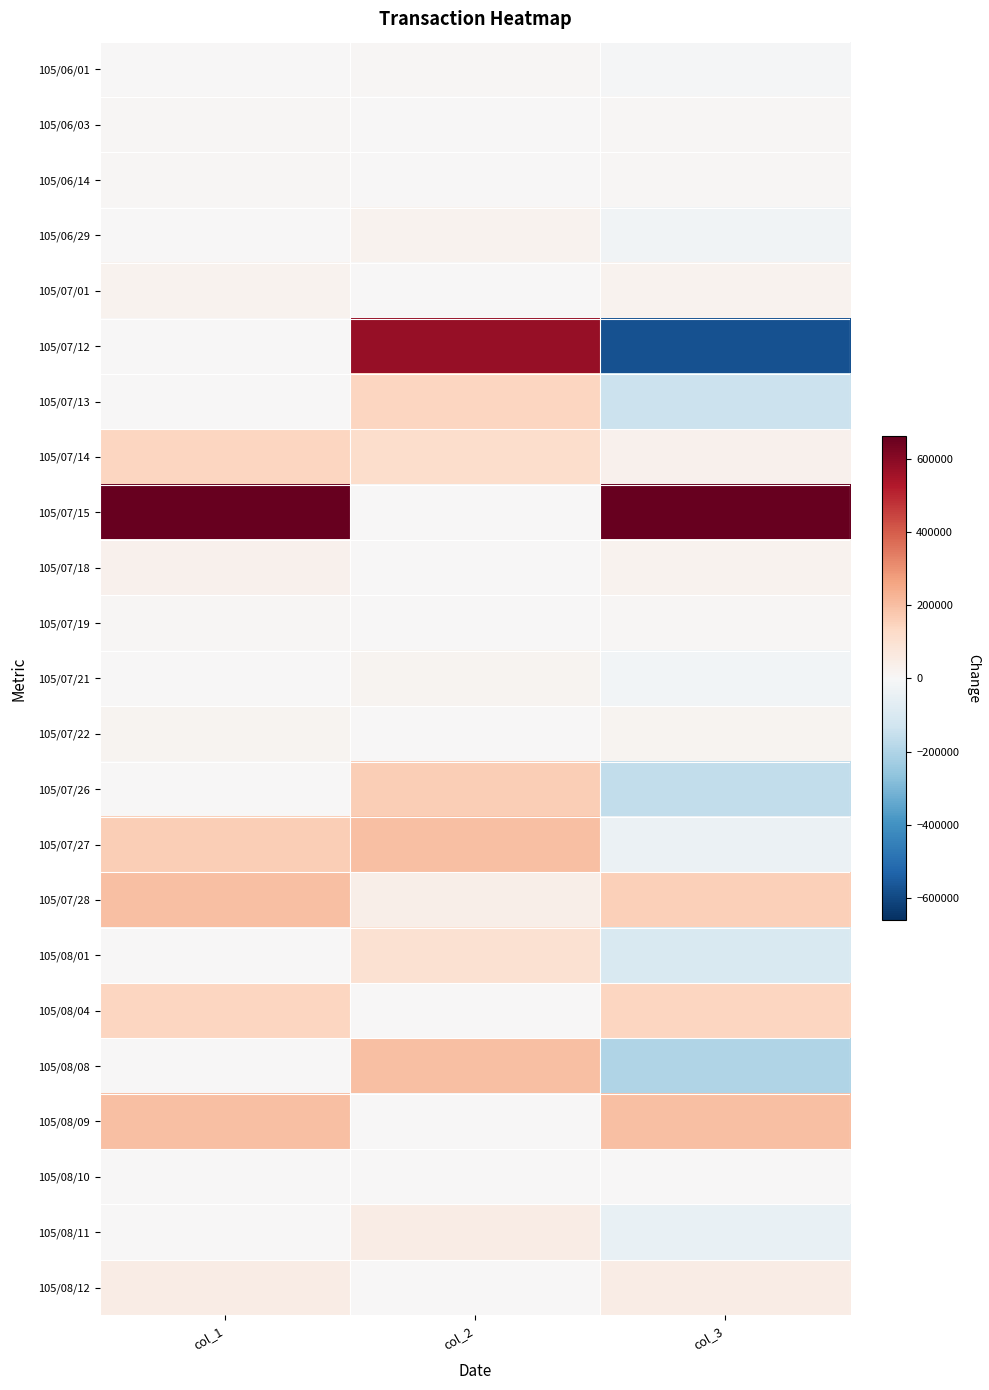

Between col_1 and col_2, which is larger?

col_2